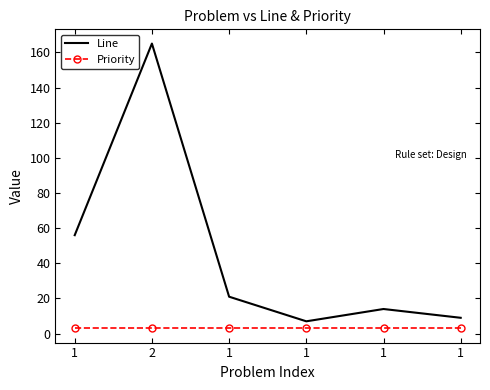

At which category does Line reach its first local valley?

1